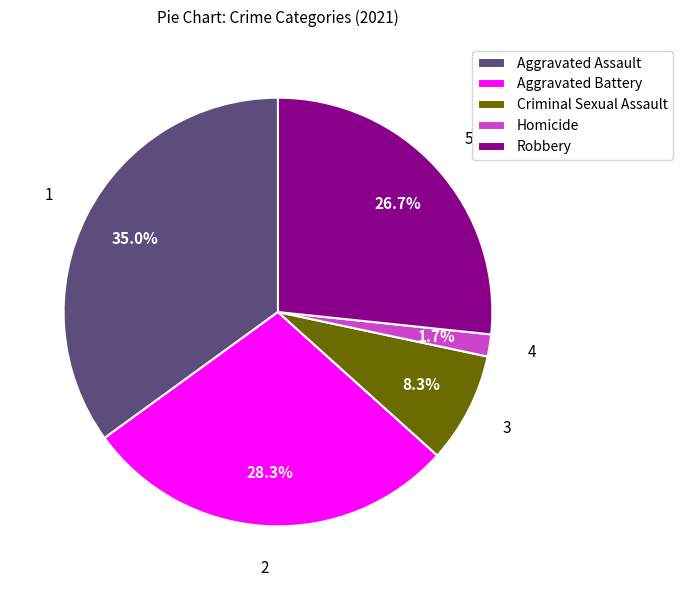

Is there a majority slice in this chart?

No